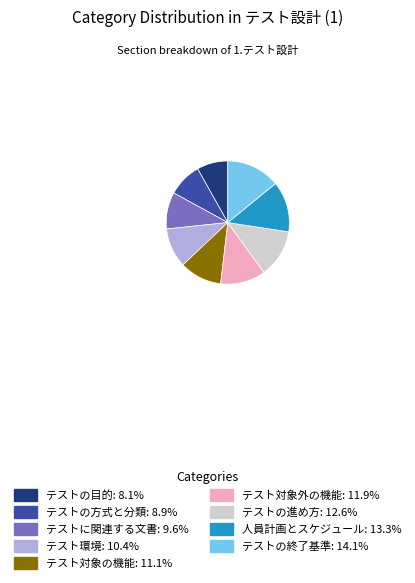

Which category has the smallest portion of the pie?

テストの目的